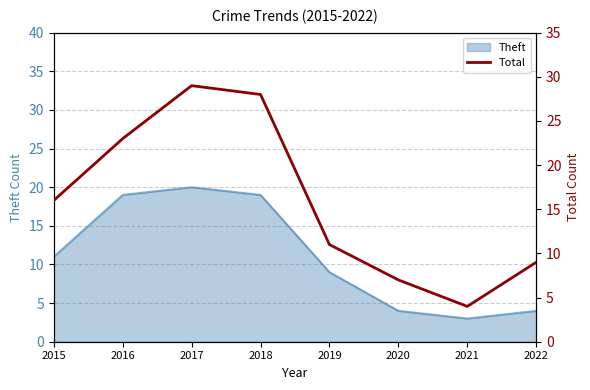

The chart shows a value of 4 at 2021. True or false?

True